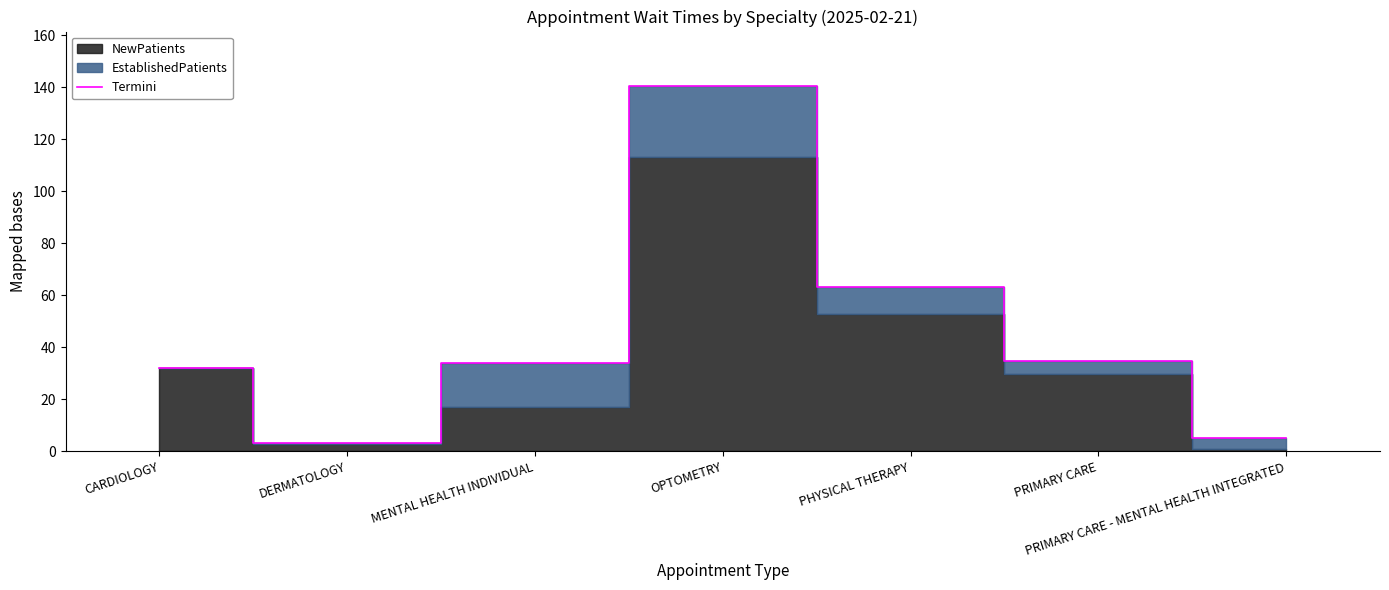

Rank the categories by value from lowest to highest.

DERMATOLOGY, PRIMARY CARE - MENTAL HEALTH INTEGRATED, CARDIOLOGY, MENTAL HEALTH INDIVIDUAL, PRIMARY CARE, PHYSICAL THERAPY, OPTOMETRY